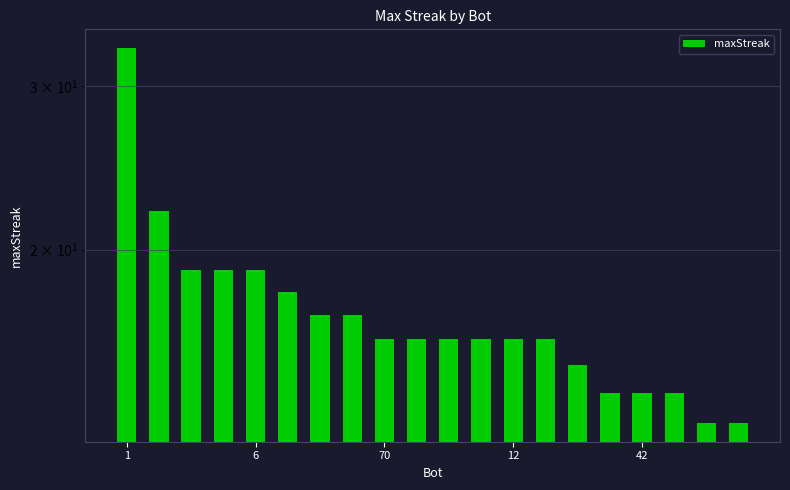

Are the bars grouped side by side (vs. stacked)?

No